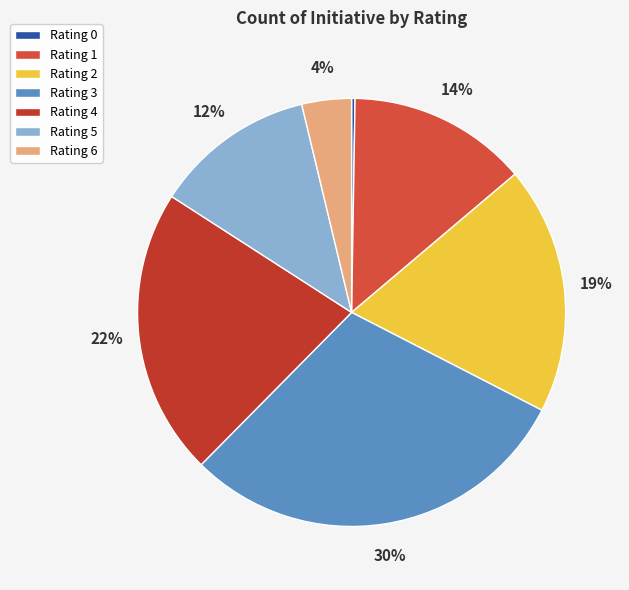

Does any single category account for the majority?

No